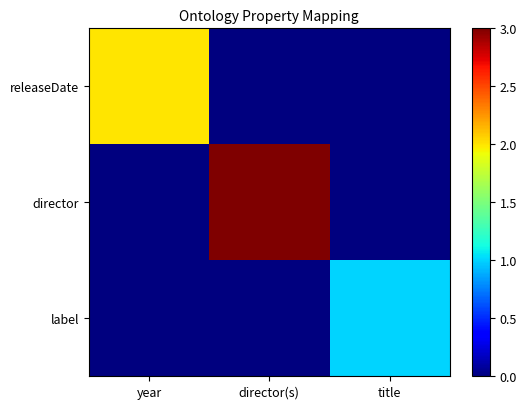

At director(s), list the series in order from largest to smallest.

director, releaseDate, label